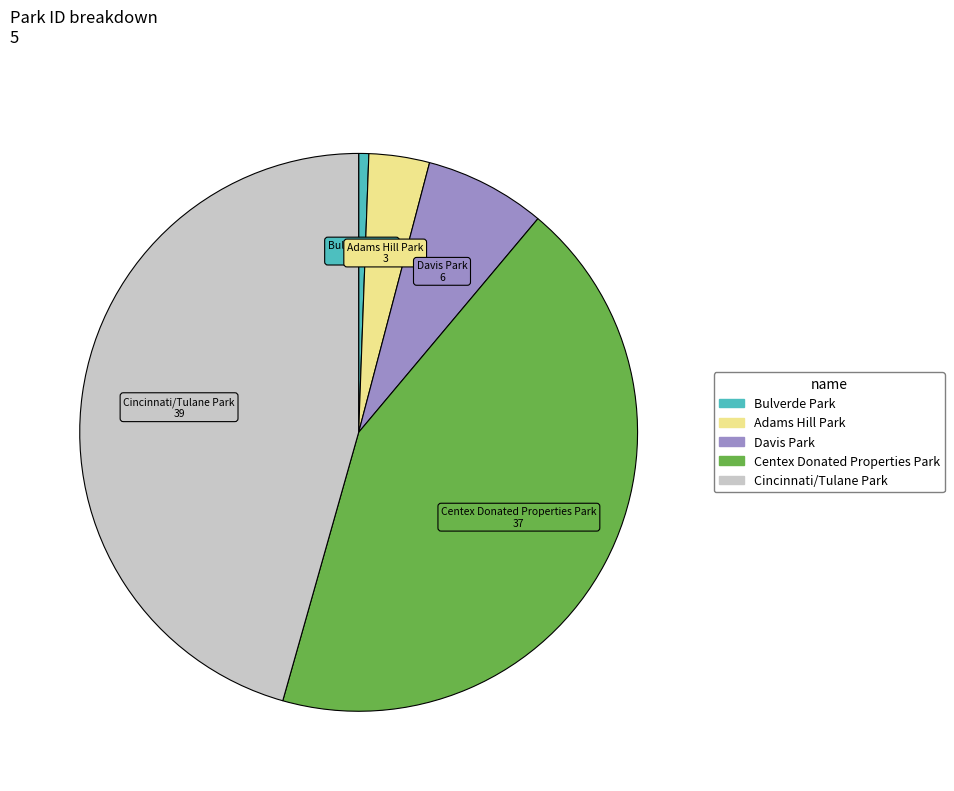

Combined, do Davis Park and Bulverde Park account for over 50%?

No